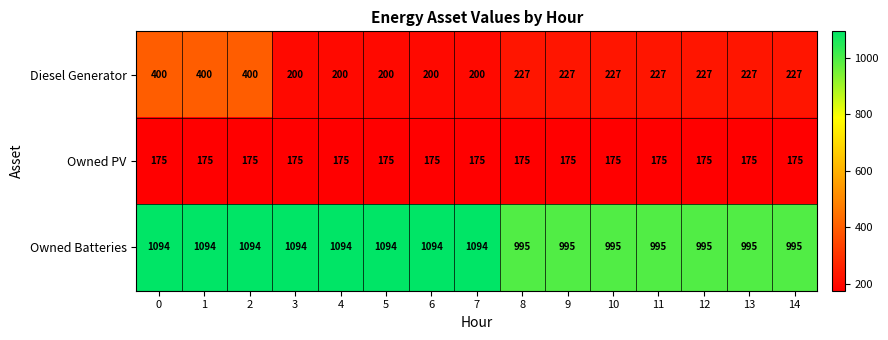

What is the difference between the maximum and minimum values in the Owned Batteries series?

99